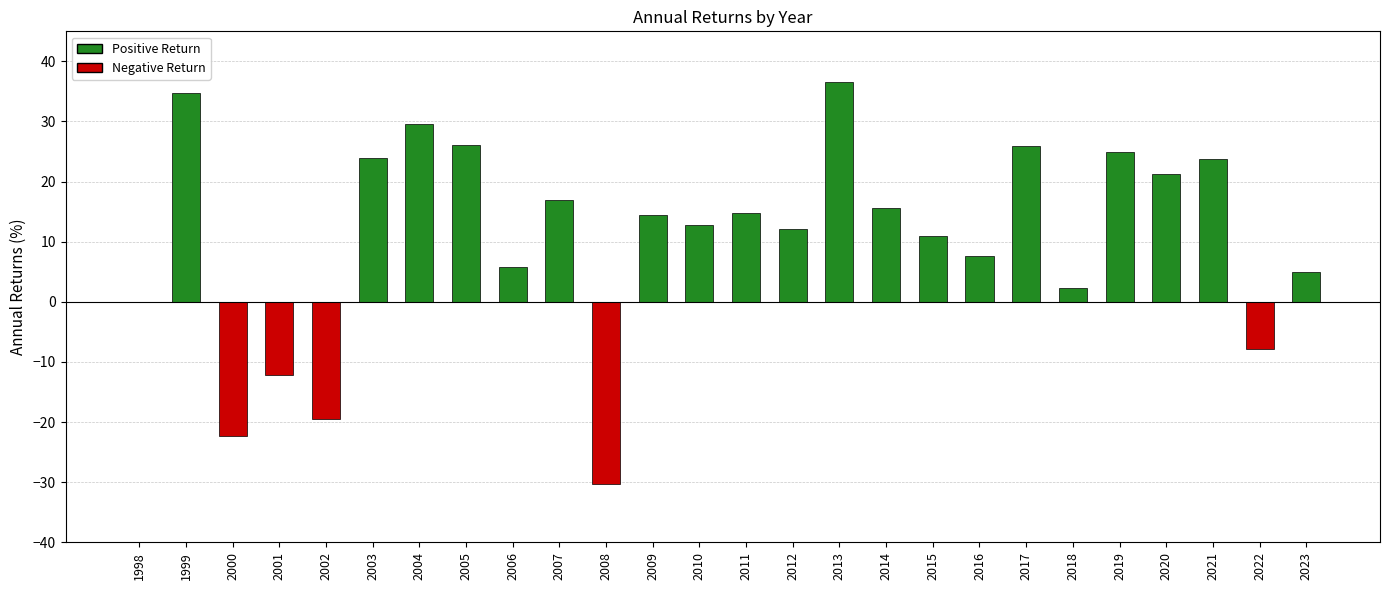

Which category has the highest value across all series?

2013